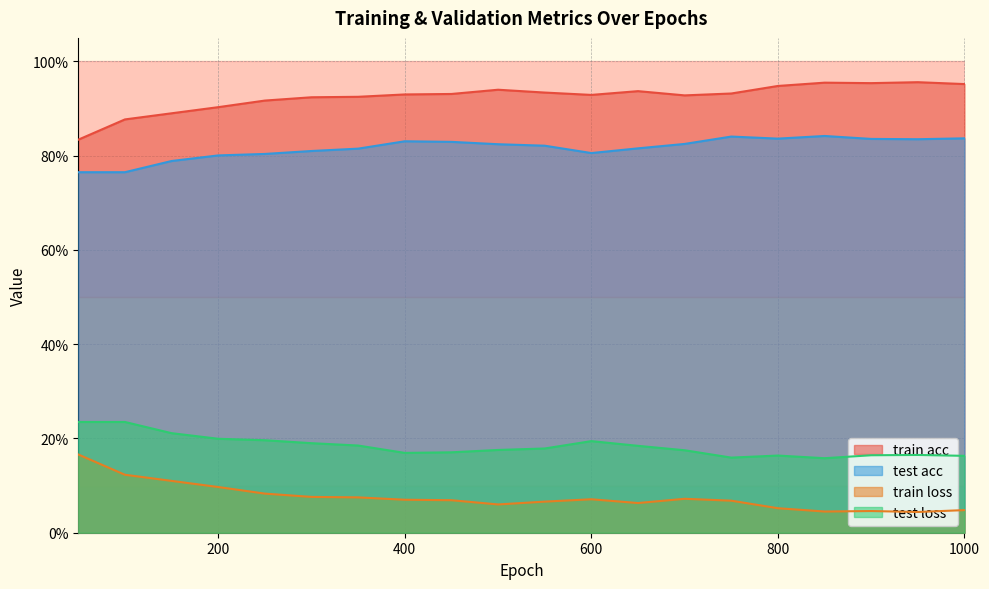

Which series has the largest total across all categories?

train acc